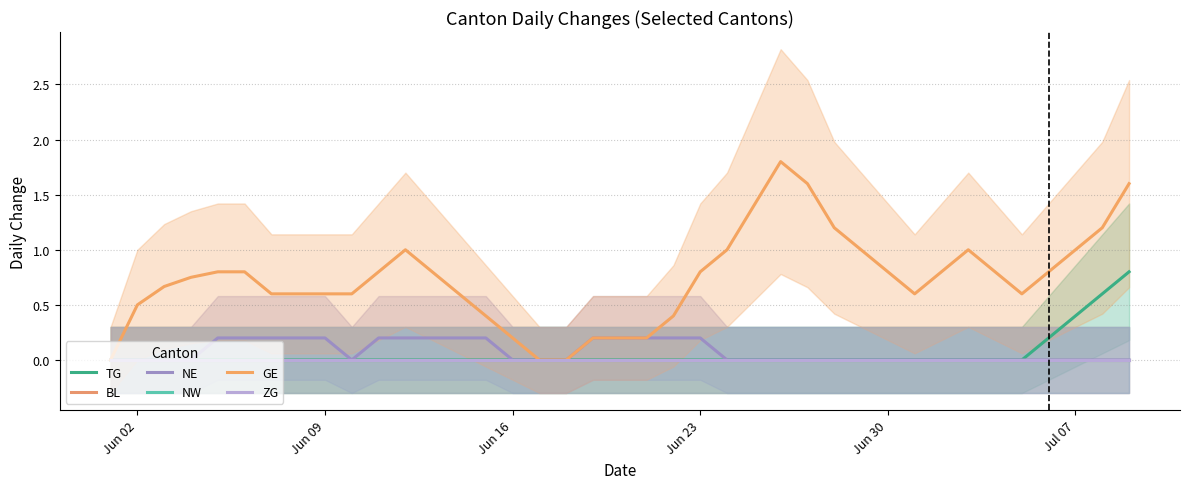

What are all the series names shown in the legend?

TG, BL, NE, NW, GE, ZG